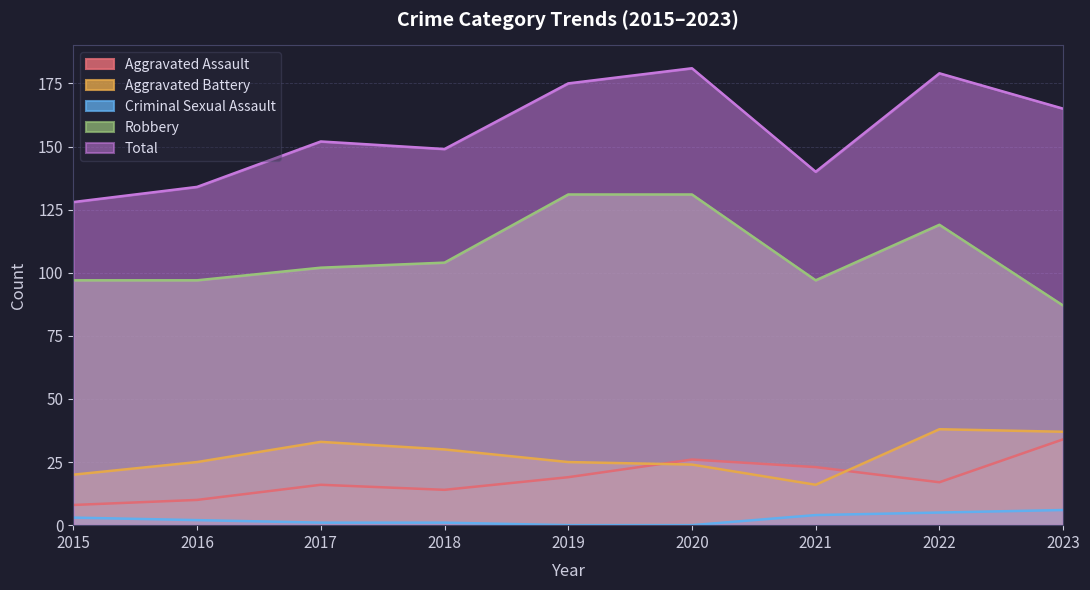

What are all the series names shown in the legend?

Aggravated Assault, Aggravated Battery, Criminal Sexual Assault, Robbery, Total